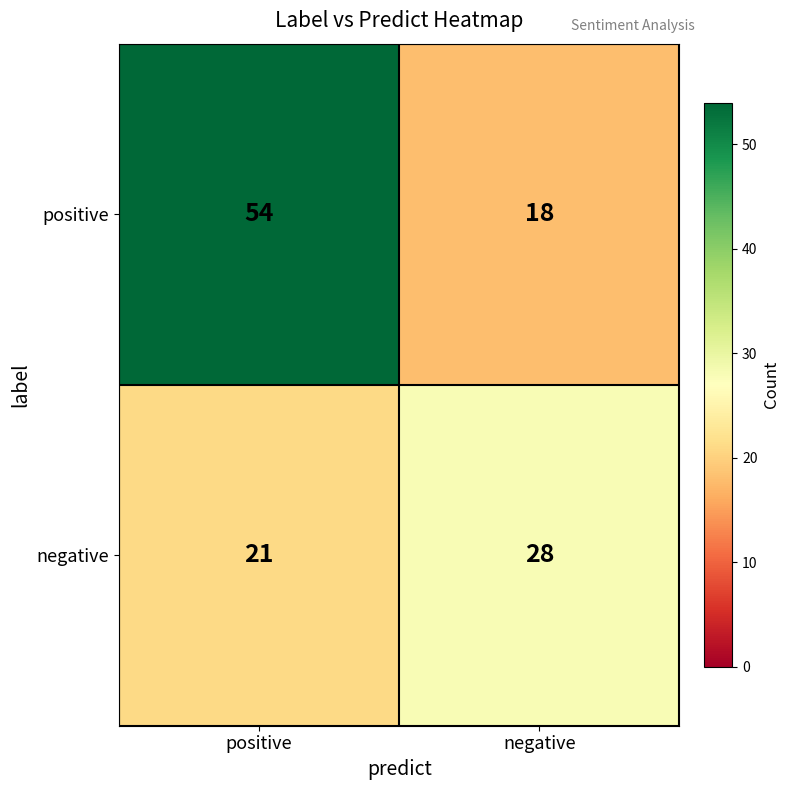

The value of negative at positive is 21. True or false?

True